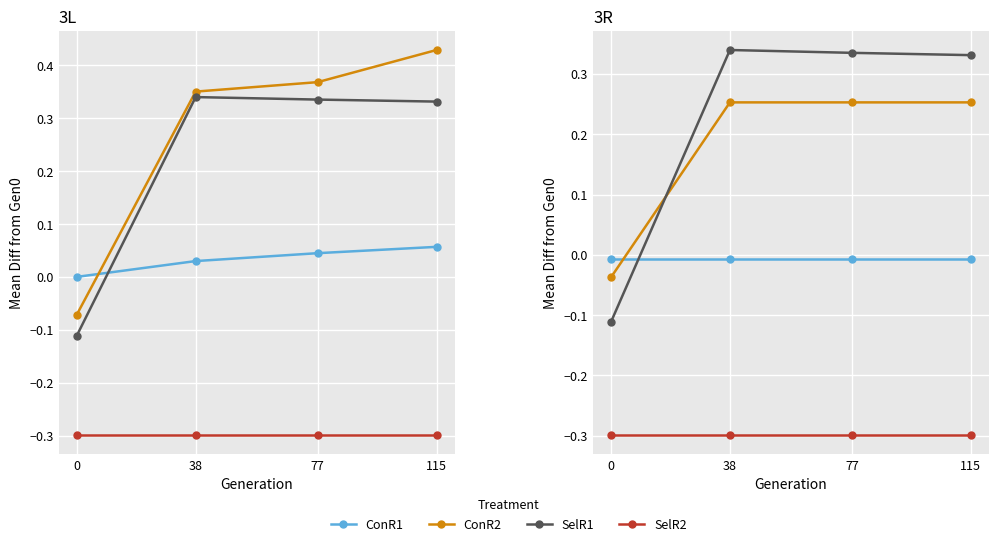

Between which two adjacent categories do ConR1 and ConR2 first intersect?

0 and 38